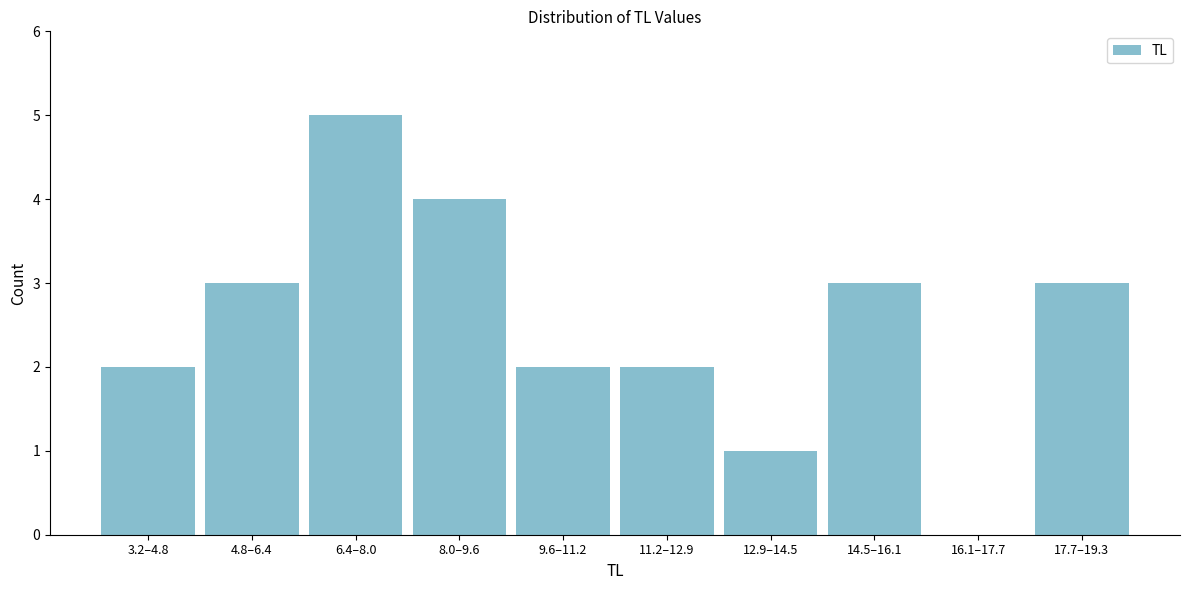

Reading left to right, transcribe all the data shown in this chart.

3.2–4.8=2	4.8–6.4=3	6.4–8.0=5	8.0–9.6=4	9.6–11.2=2	11.2–12.9=2	12.9–14.5=1	14.5–16.1=3	16.1–17.7=0	17.7–19.3=3